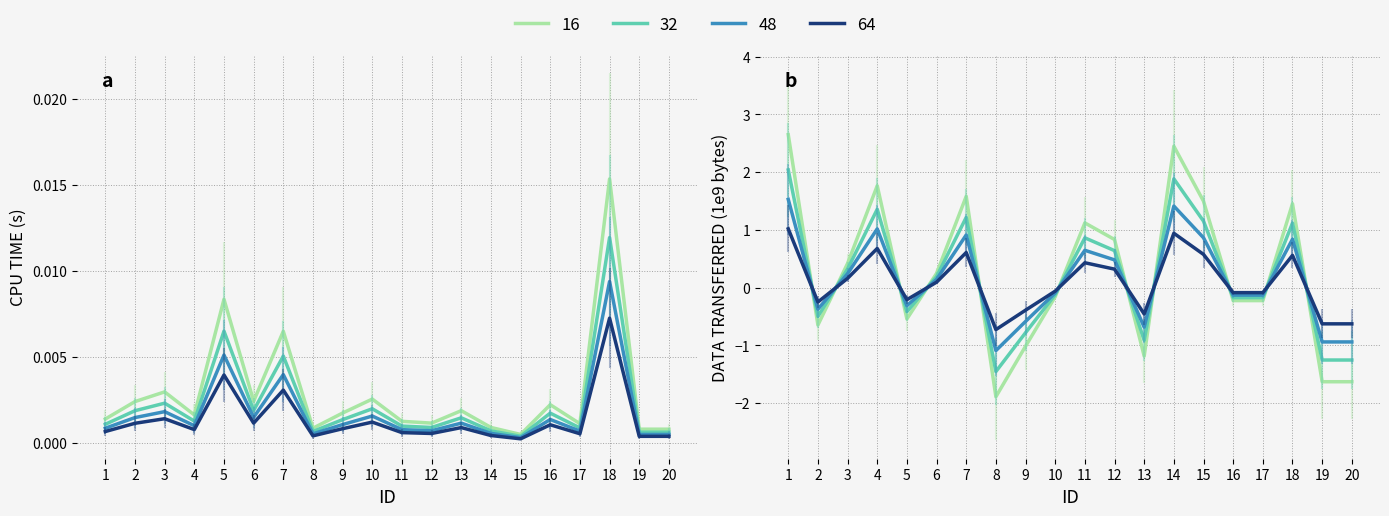

How many values in the DATA TRANSFERRED (1e9) series exceed 0?

10